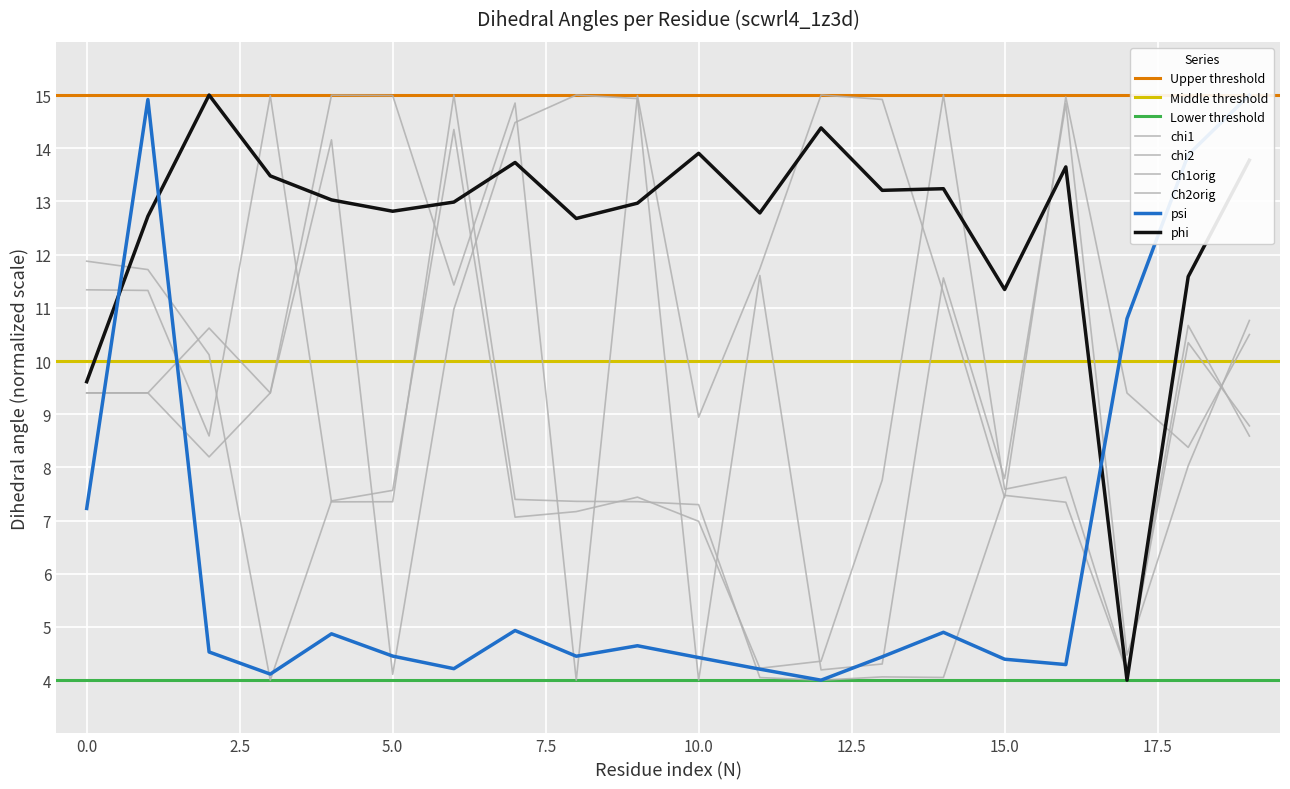

What is the value of the Ch1orig point at the 7th from the left?

14.4